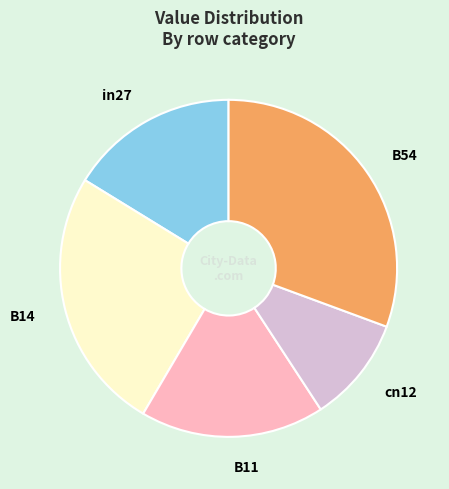

Does in27 account for over 50% of the chart?

No